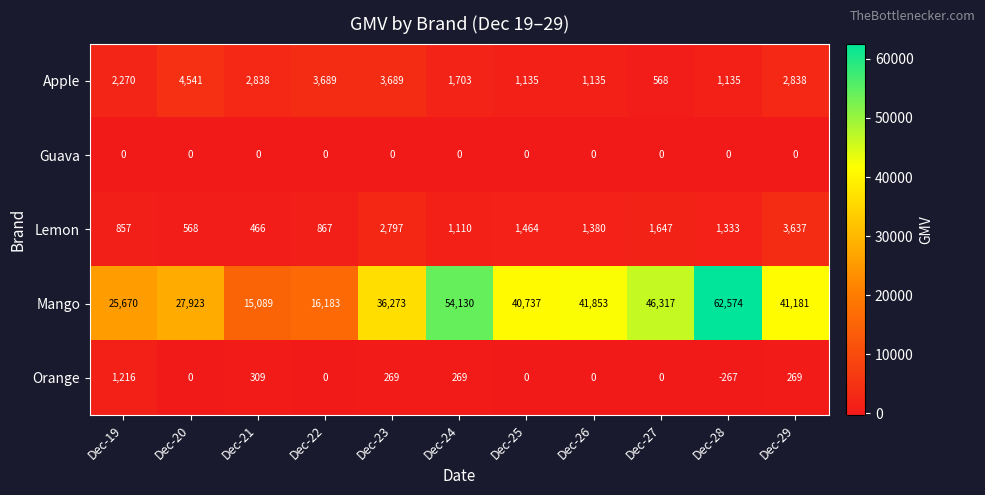

True or false: Apple has a value of 1442 at Dec-29.

False